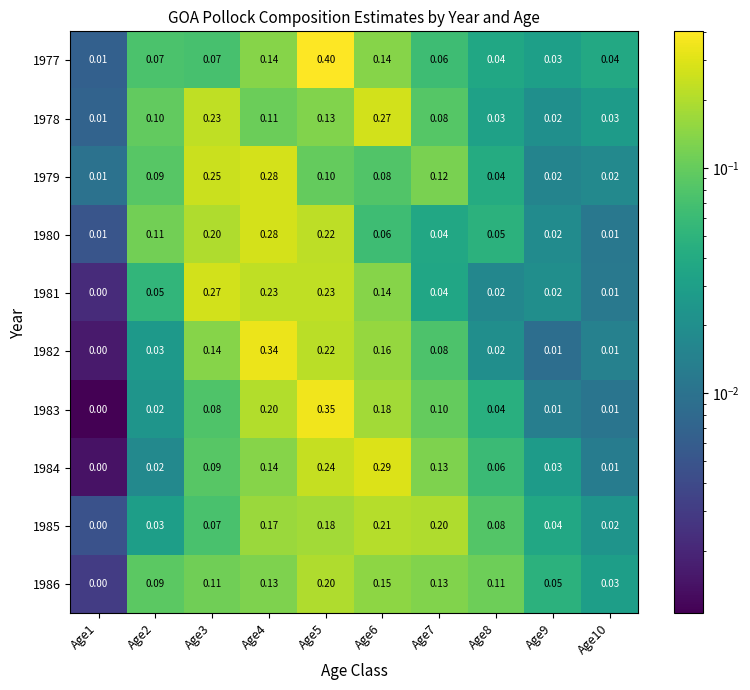

Is the value of 1986 at Age3 greater than the value of 1985 at Age3?

Yes